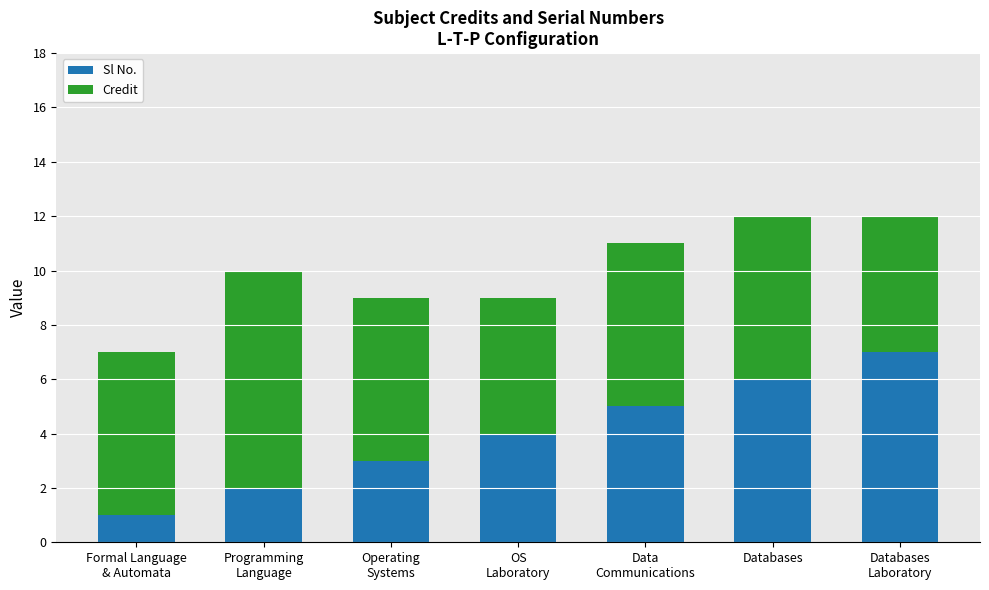

The value of Sl No. at Databases is 6. True or false?

True